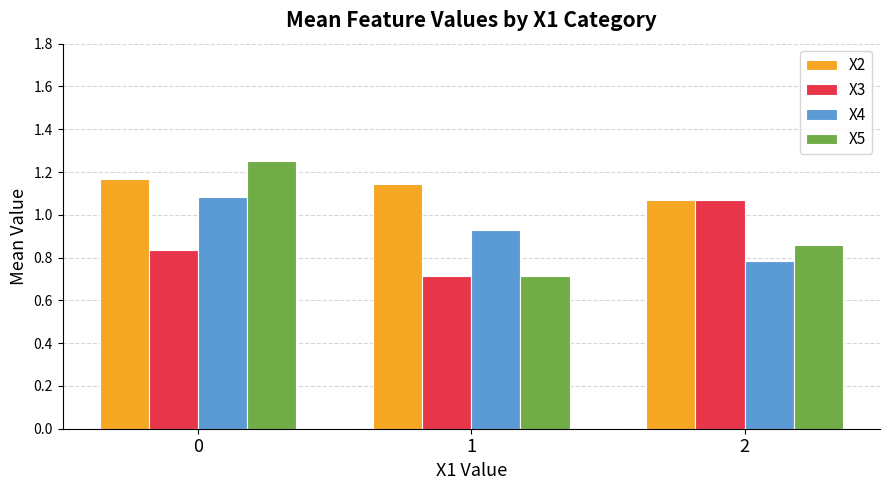

How many groups of bars are there?

3